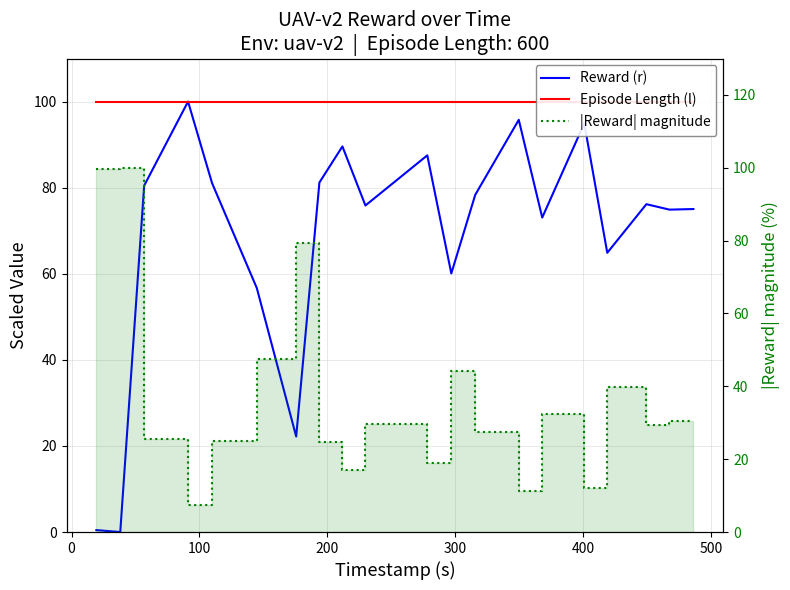

Does the chart display data point markers on the line(s)?

No